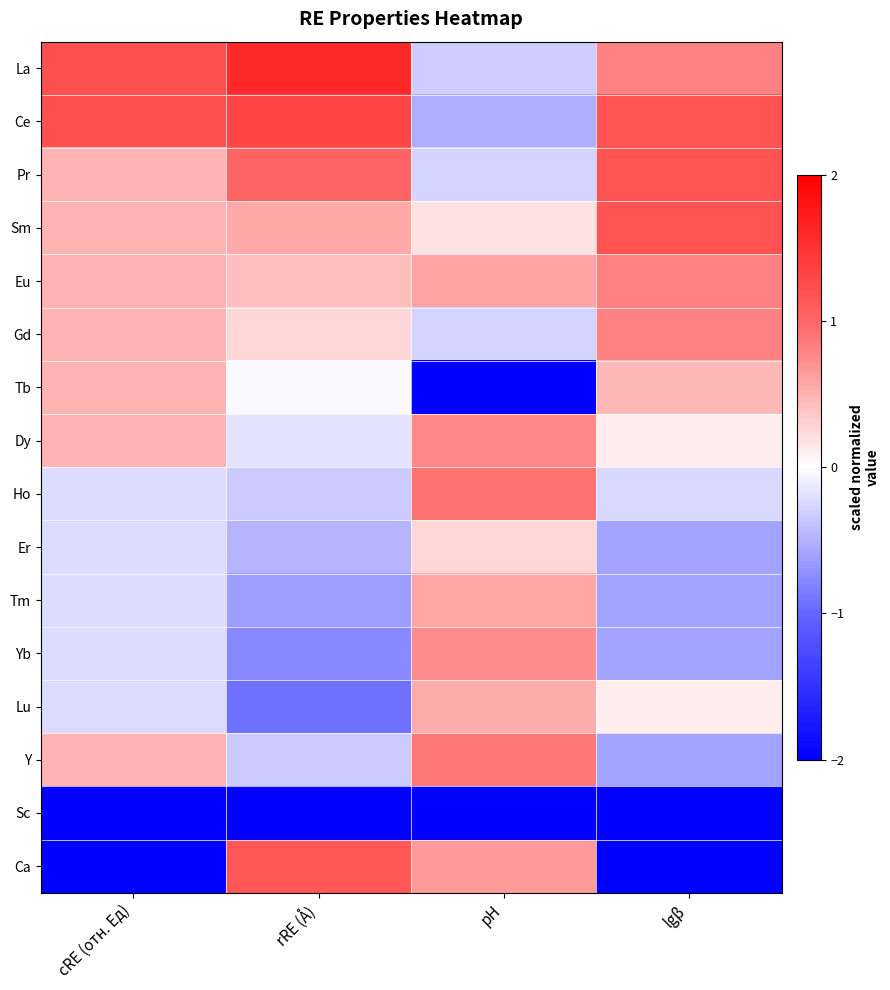

How many categories are shown in the chart?

4